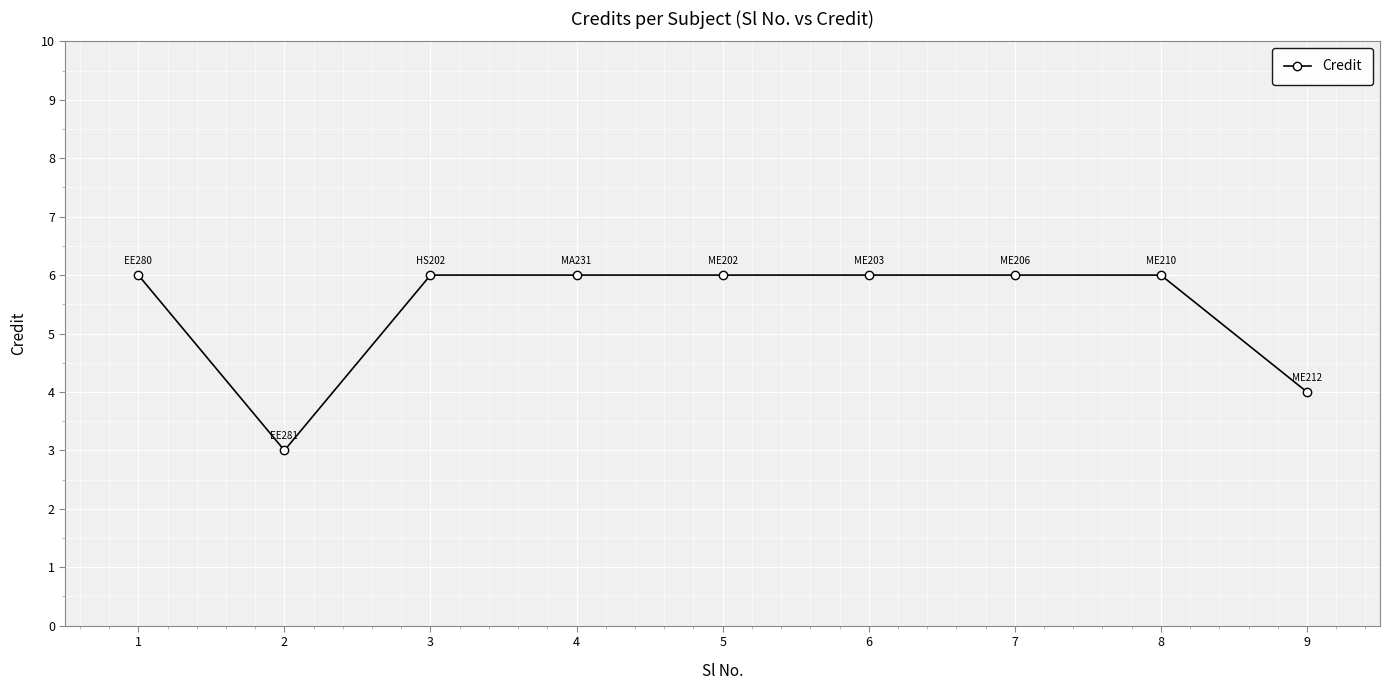

The value at 3 is 6. True or false?

True